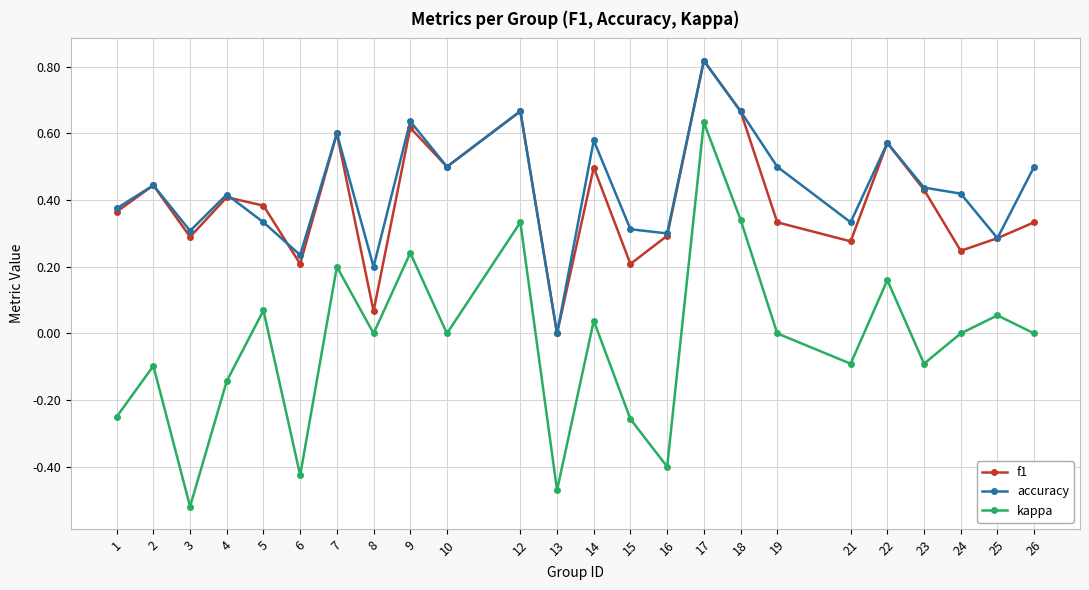

What is the total value across all series at 17?

2.3